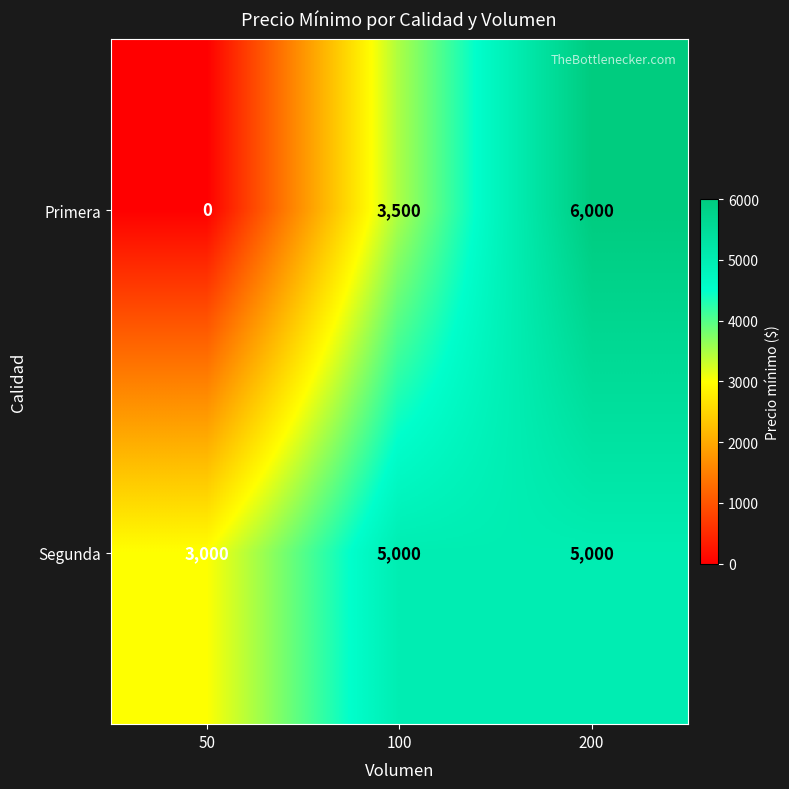

The Primera series shows 3500 at 100. True or false?

True